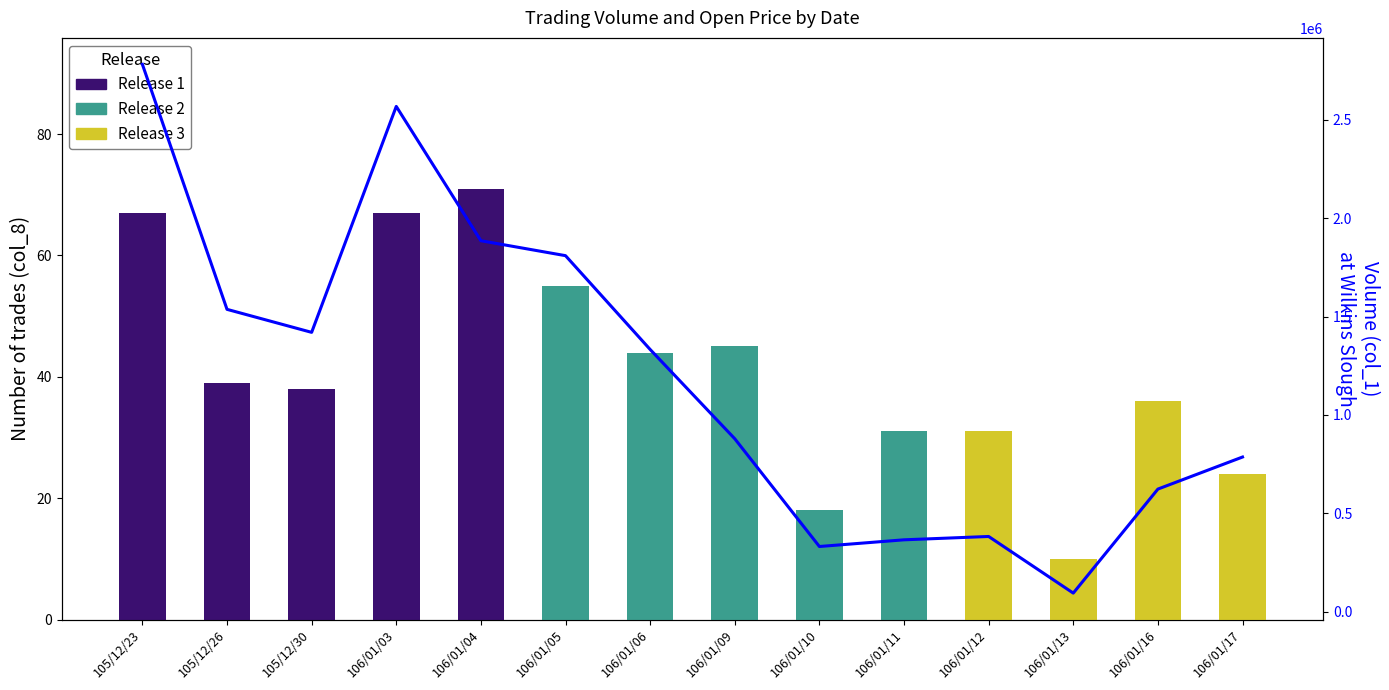

Does the chart contain any negative values?

No